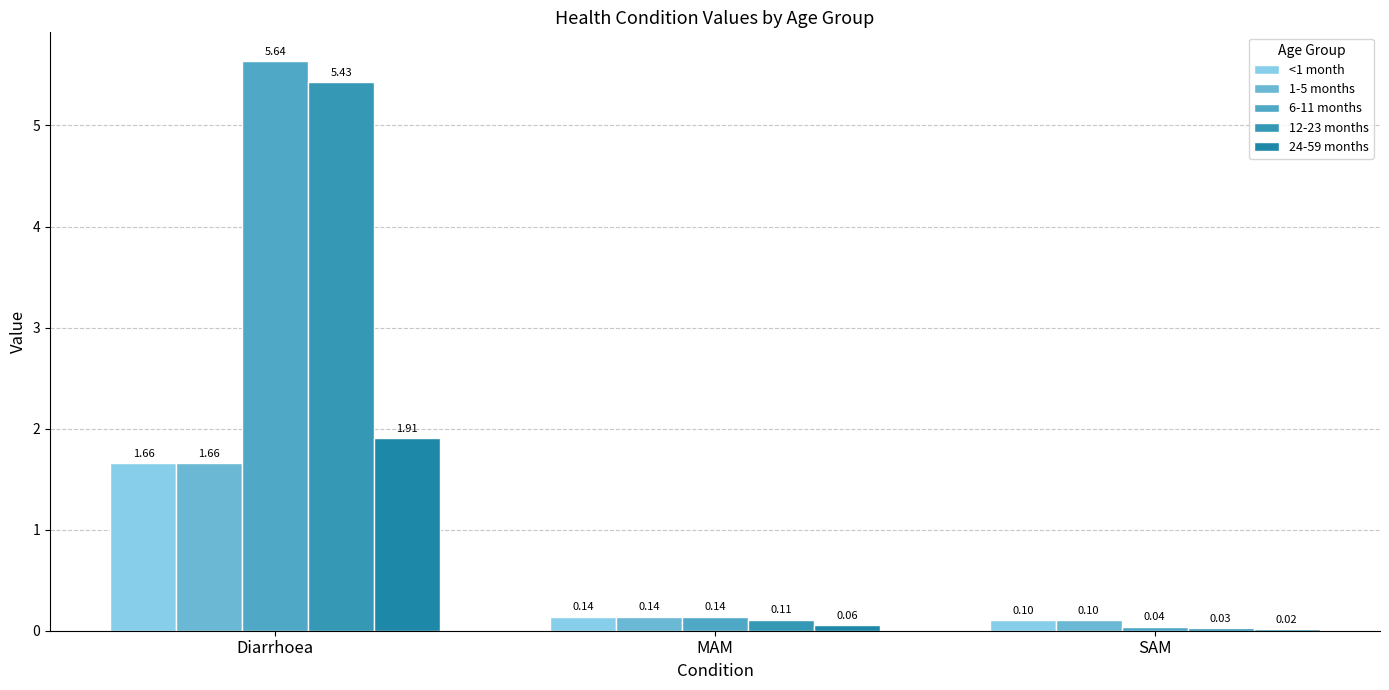

What is the lowest value of the <1 month series?

0.1